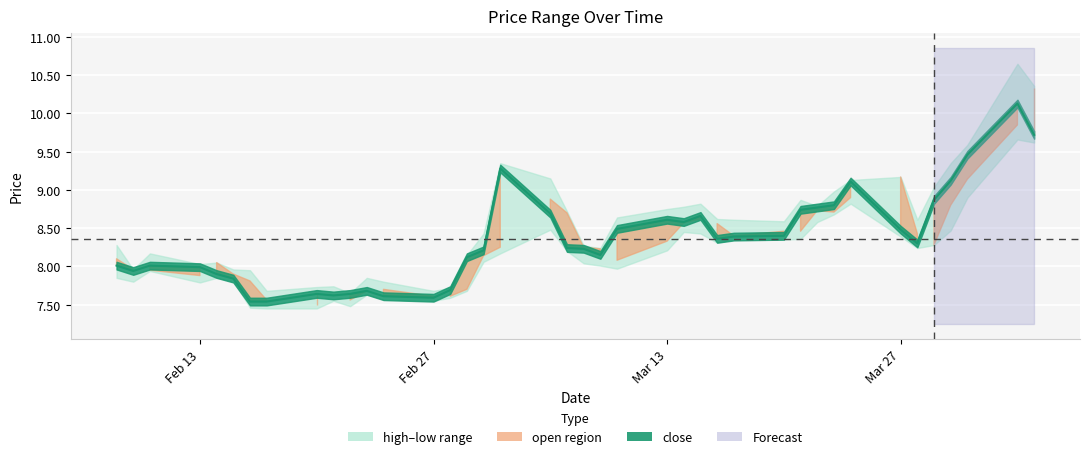

What is the maximum value shown in the chart?

10.1